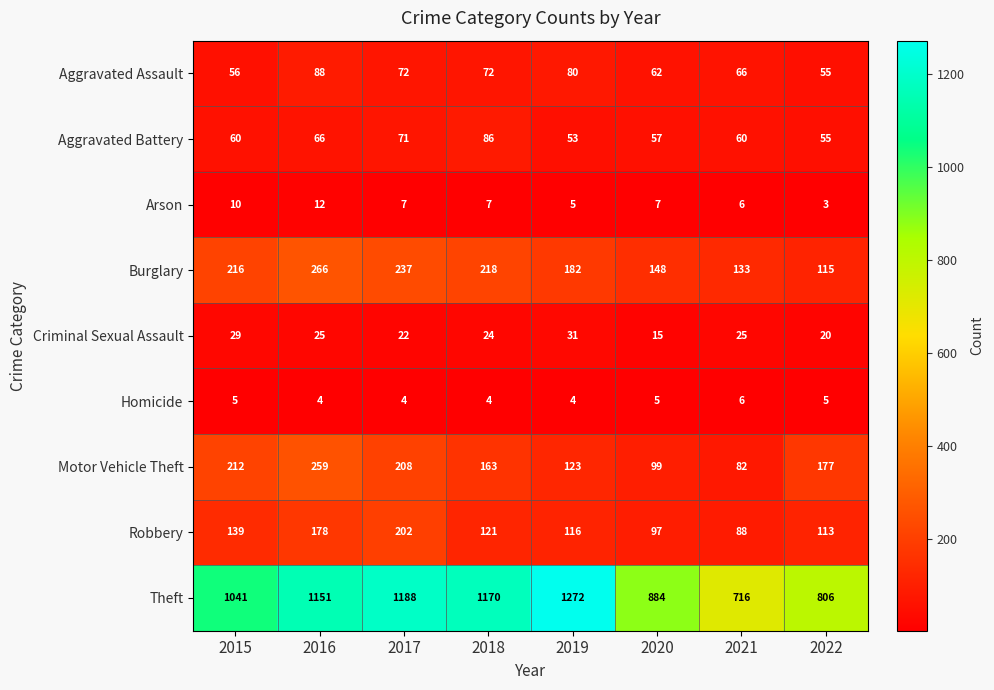

What is the spread (max minus min) of values at 2022?

803